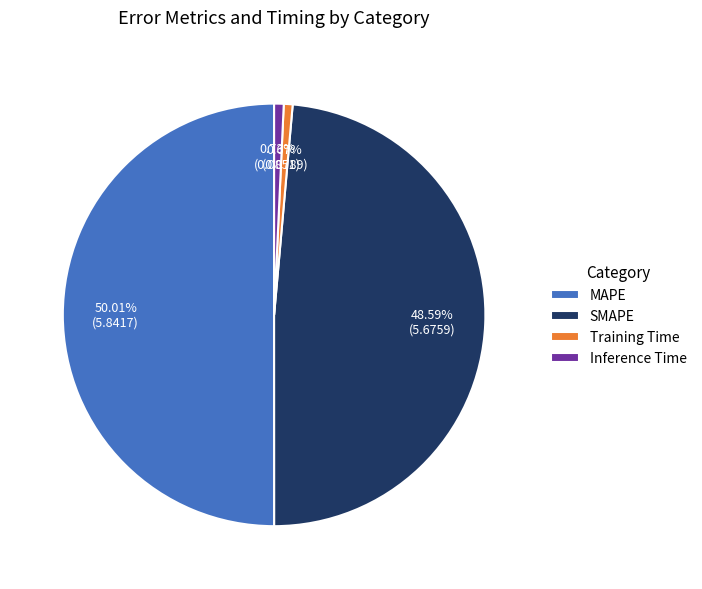

Between SMAPE and MAPE, which is larger?

MAPE